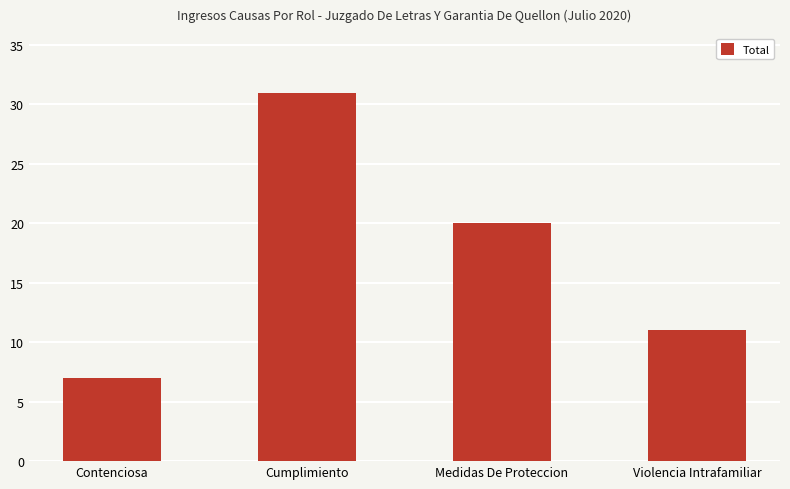

Which label corresponds to the smallest value in the chart?

Contenciosa